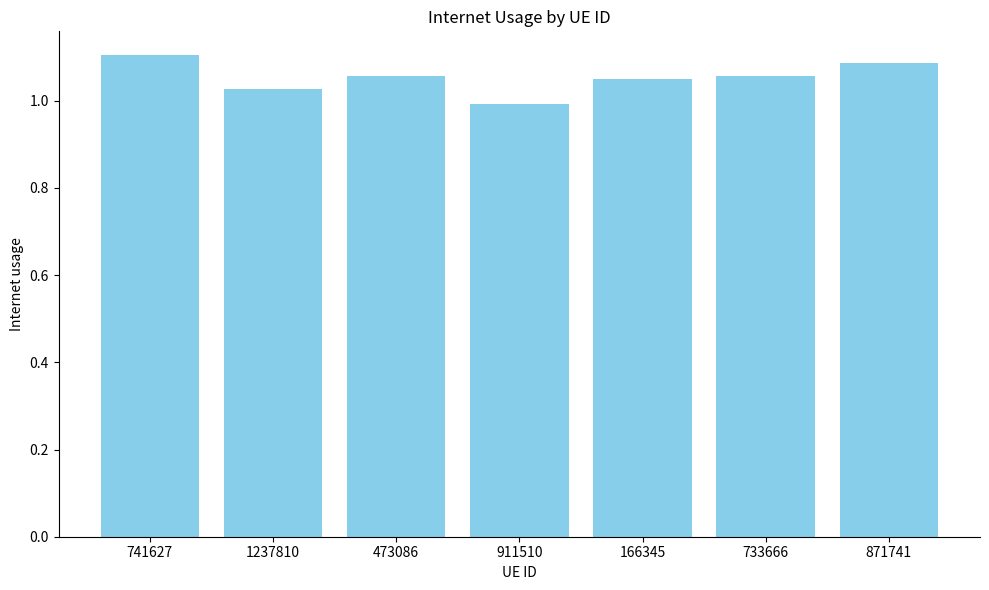

What is the label of the 4th bar from the left?

911510